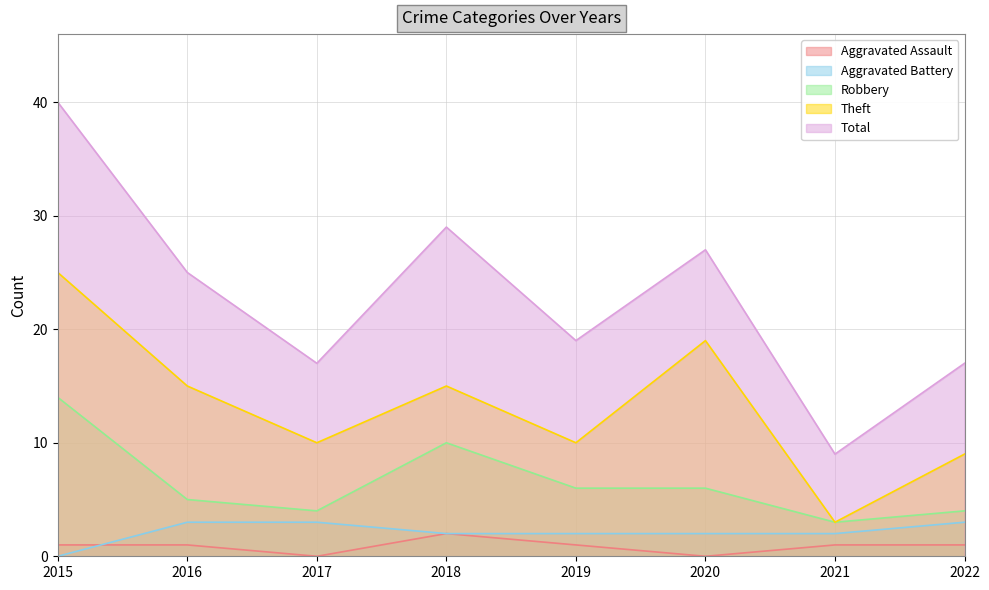

What is the average value of the Robbery series?

6